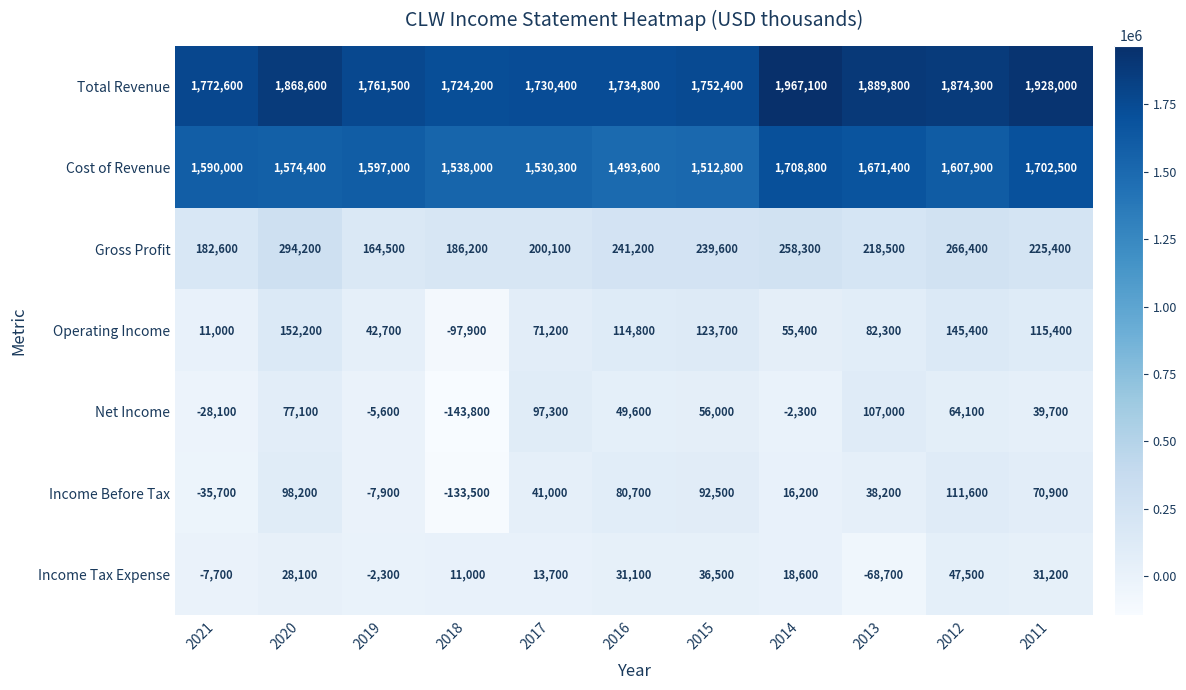

Between 2020 and 2011, which series saw the biggest shift?

Cost of Revenue